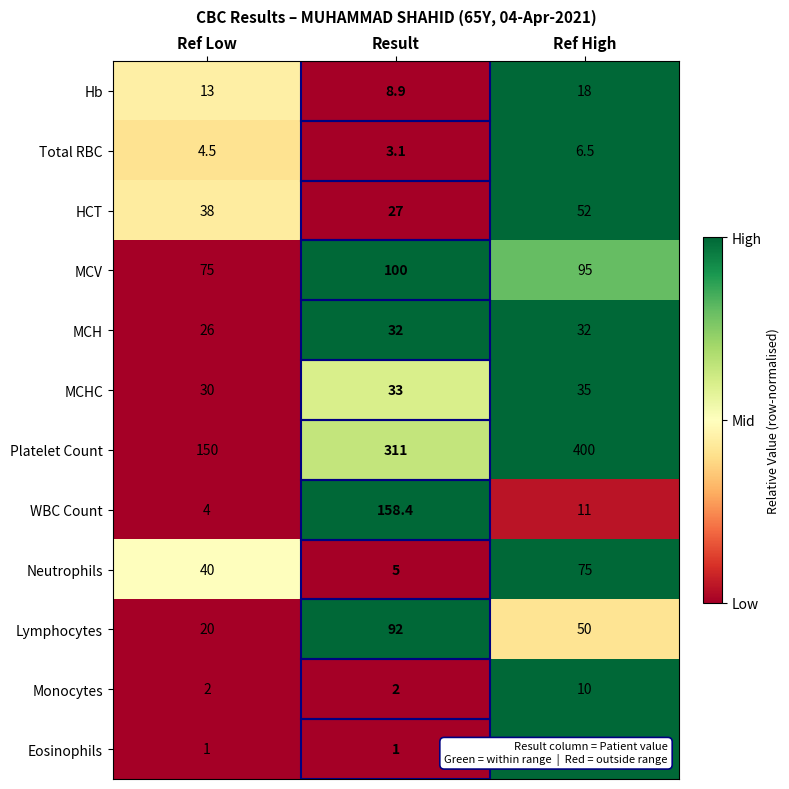

Rank the series at Result from highest to lowest value.

Platelet Count, WBC Count, MCV, Lymphocytes, MCHC, MCH, HCT, Hb, Neutrophils, Total RBC, Monocytes, Eosinophils